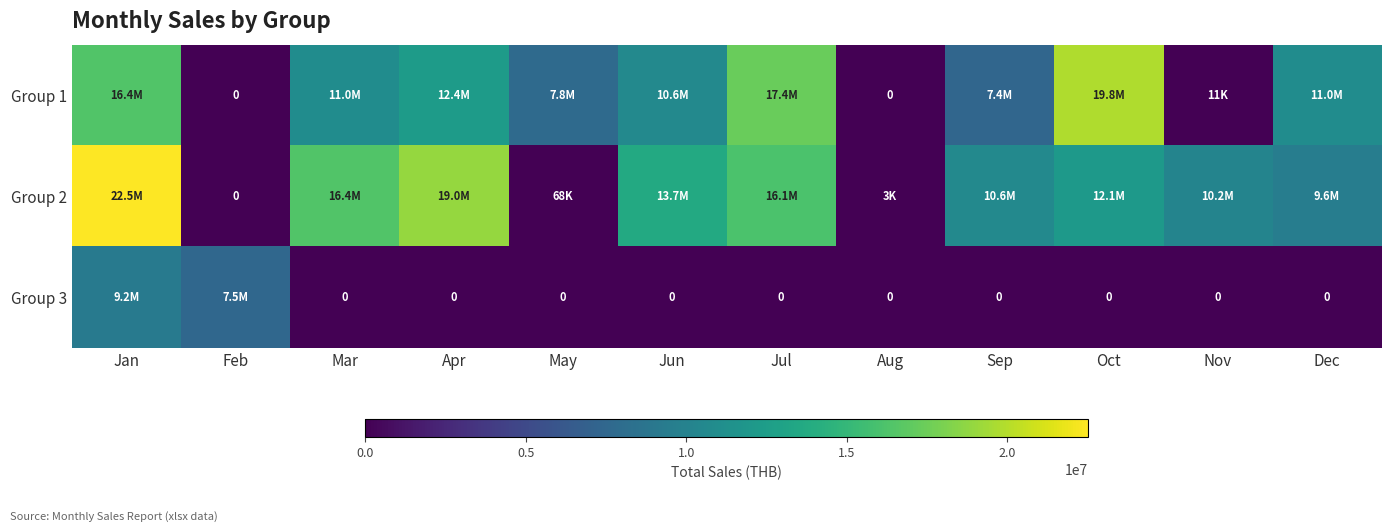

Is the value of Group 1 at Nov greater than the value of Group 3 at Jul?

Yes